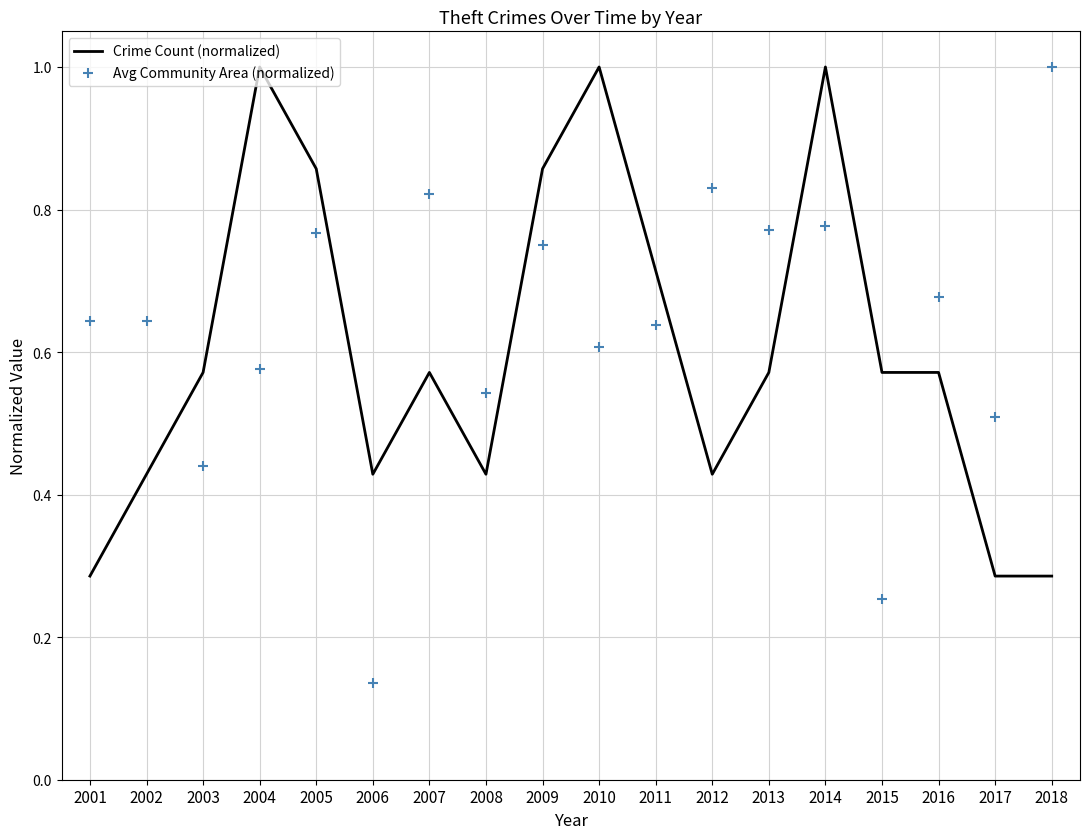

Which series contains the highest Y value?

Crime Count (normalized)